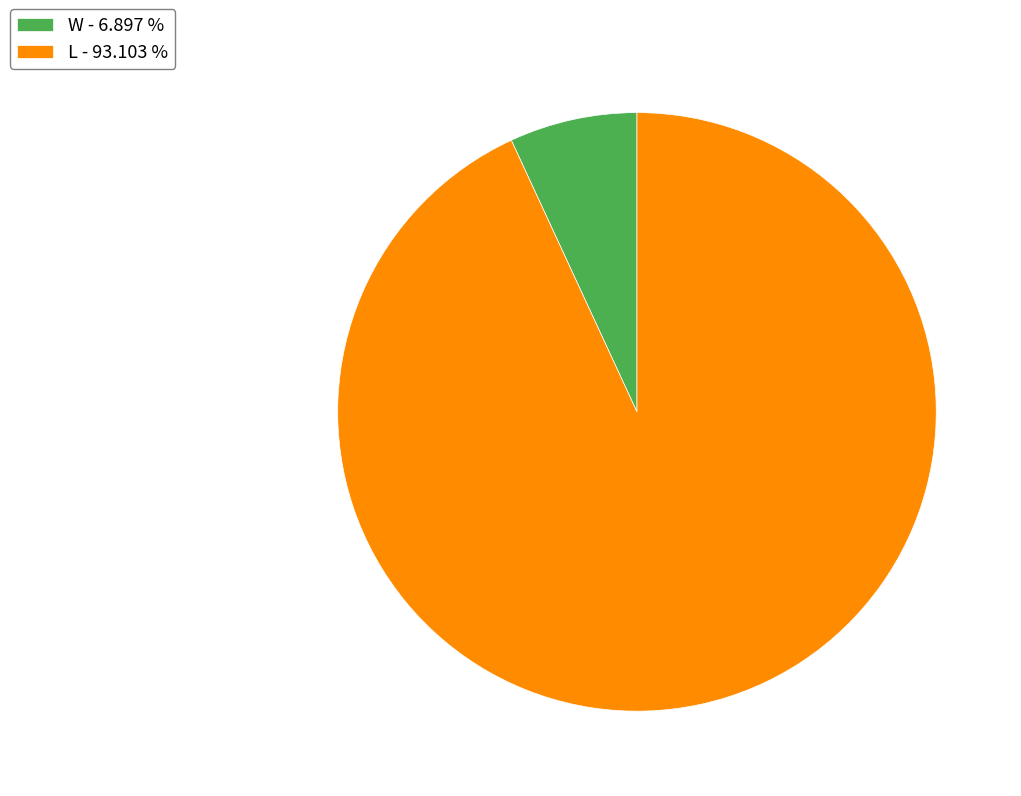

Count the number of slices in the pie.

2